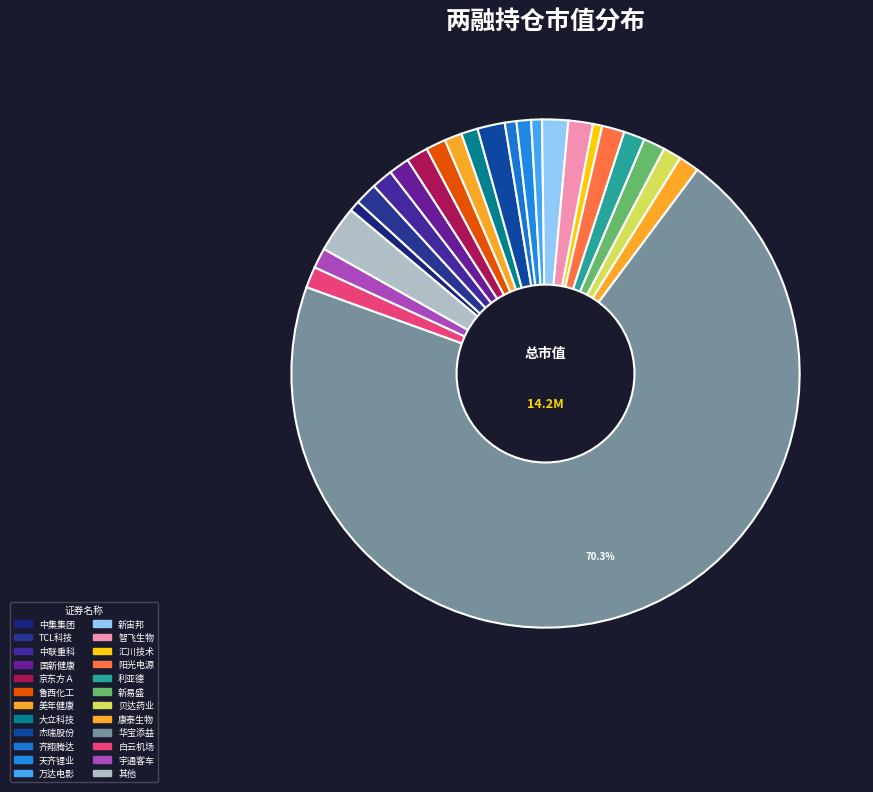

How many slices are in this pie chart?

24